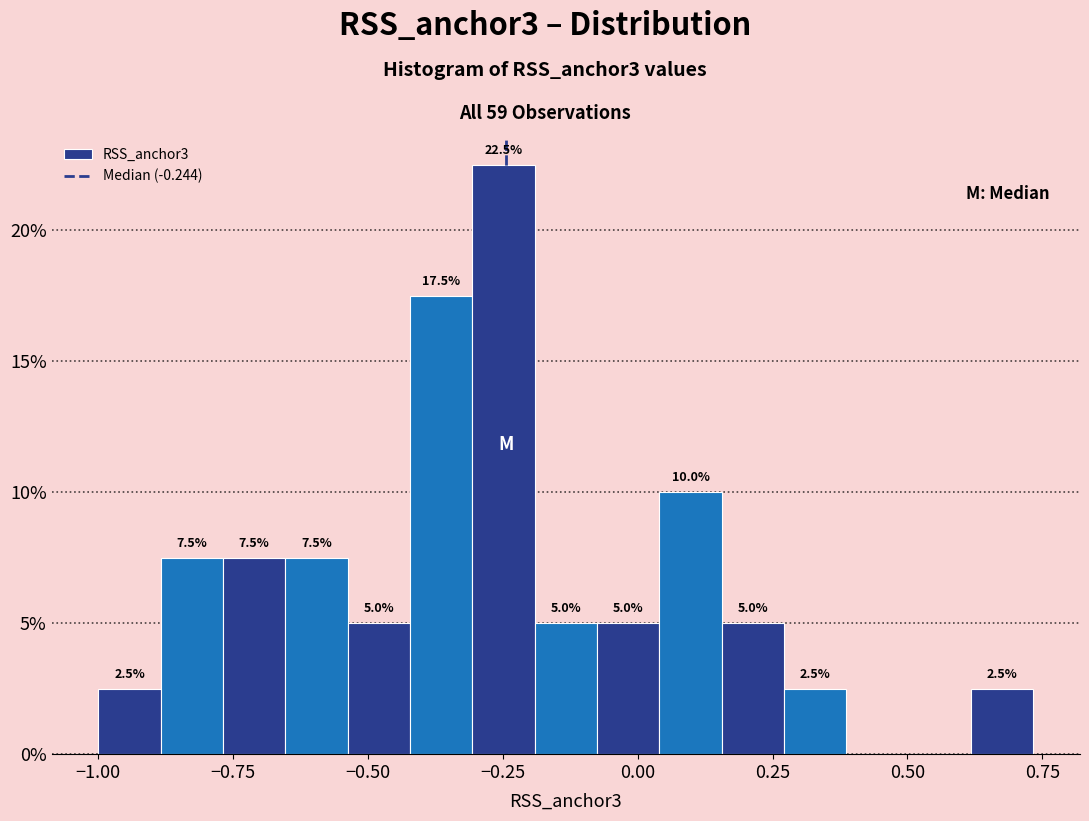

Read against the x-axis, roughly where is the centre of the tallest bar?

-0.25